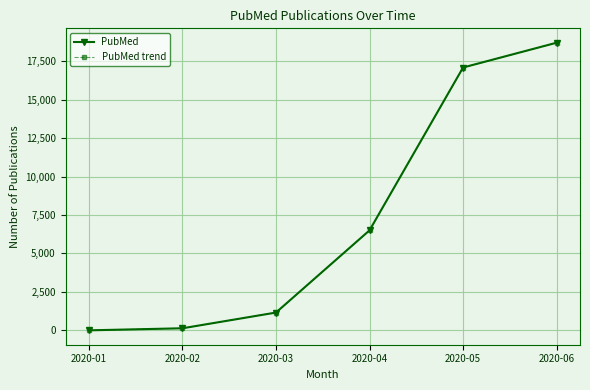

True or false: PubMed and PubMed trend intersect in this chart.

False